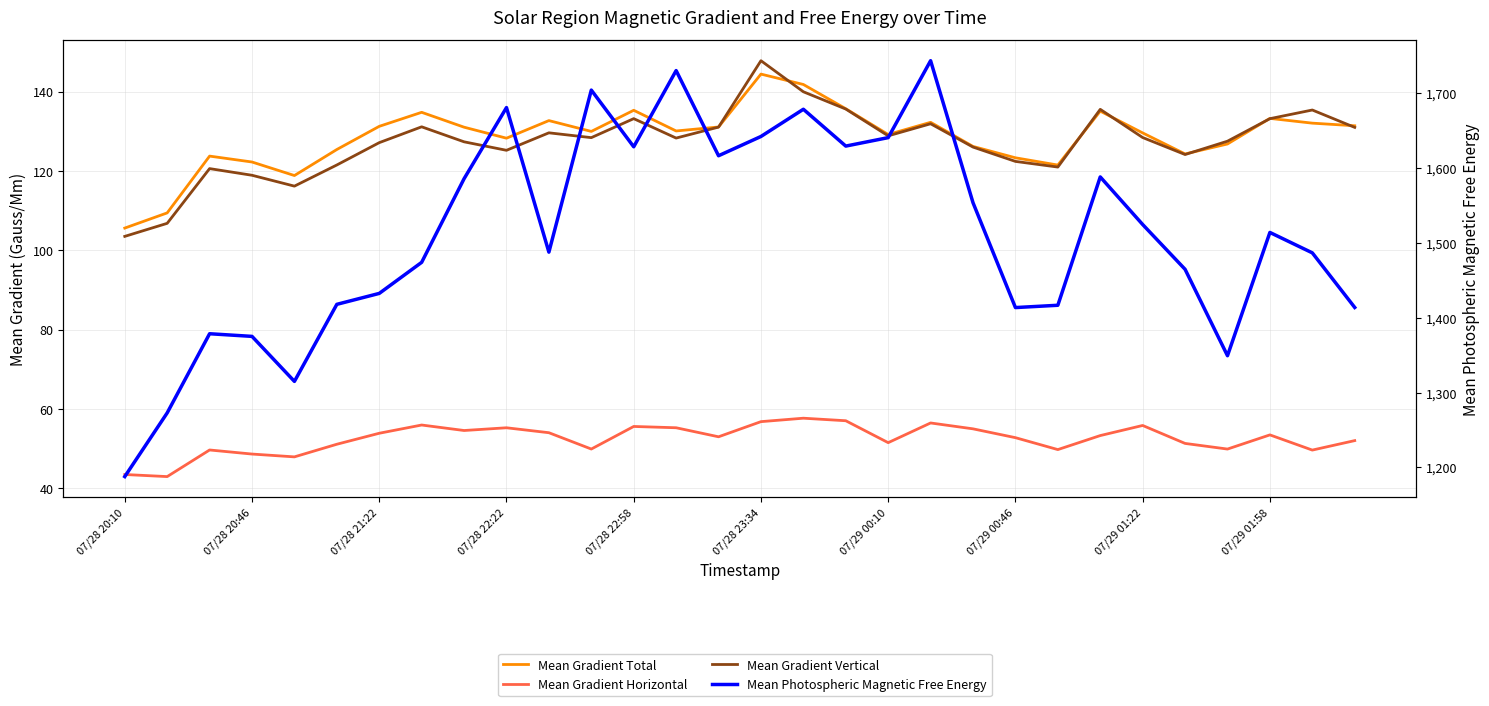

Which series has the widest spread of values?

Mean Photospheric Magnetic Free Energy